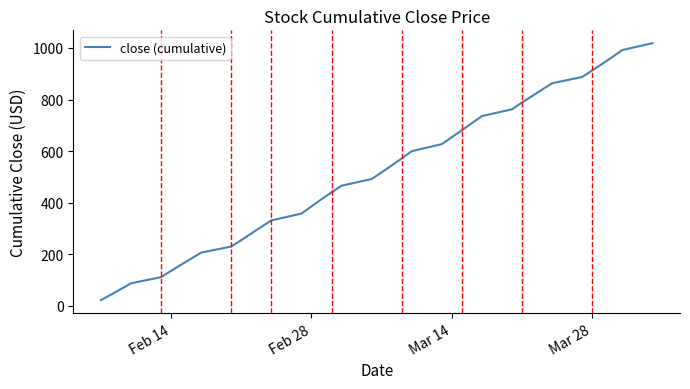

What is the greatest value displayed?

1018.6